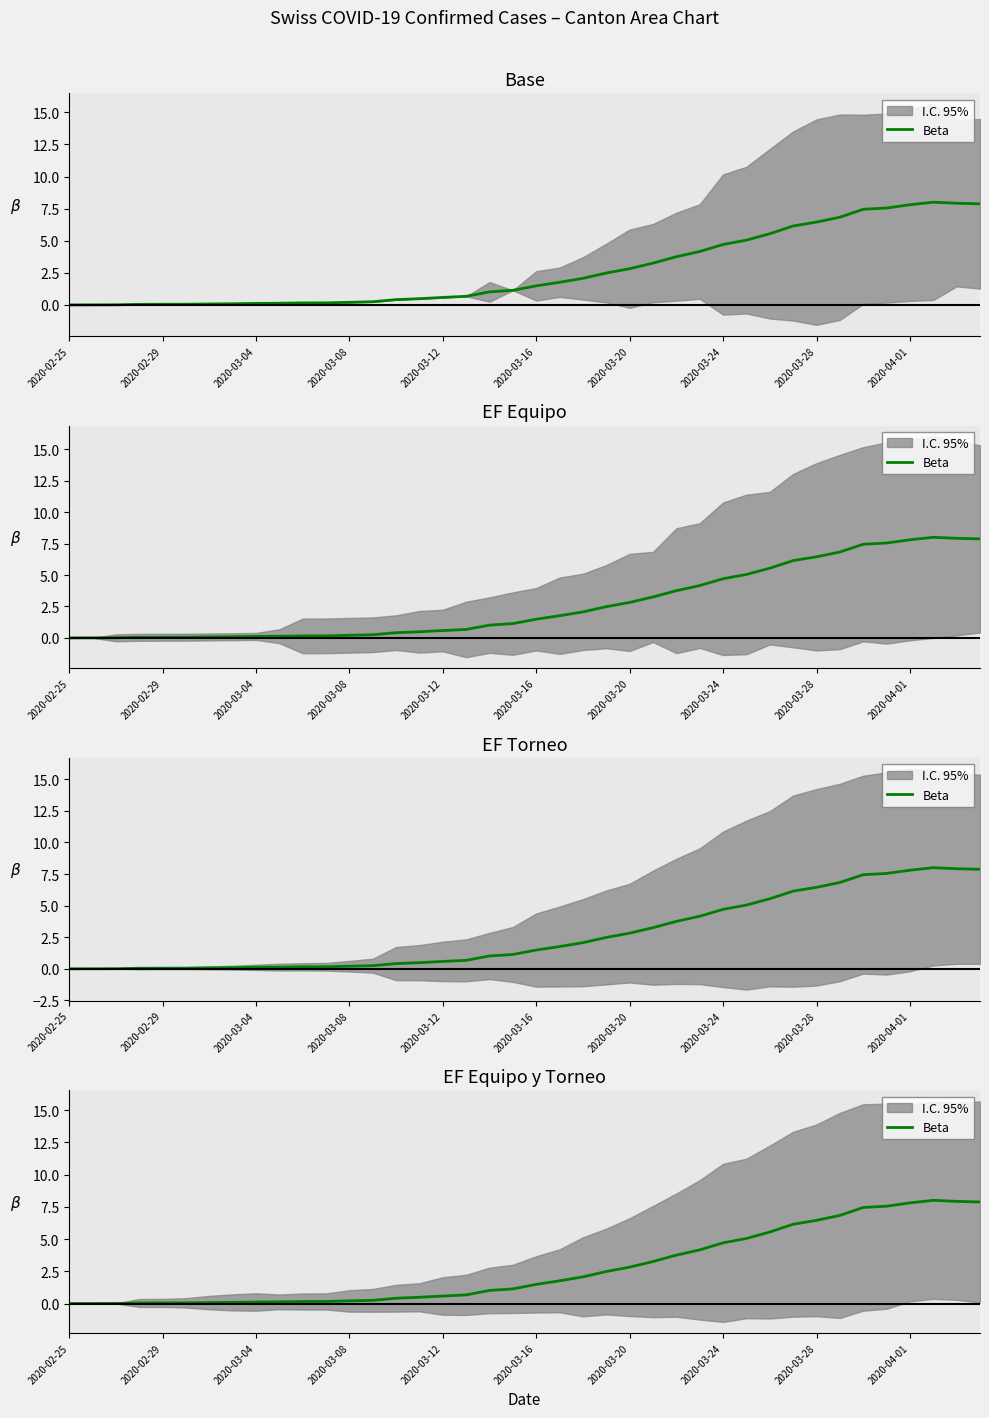

What position from the left is 2020-03-24?

29